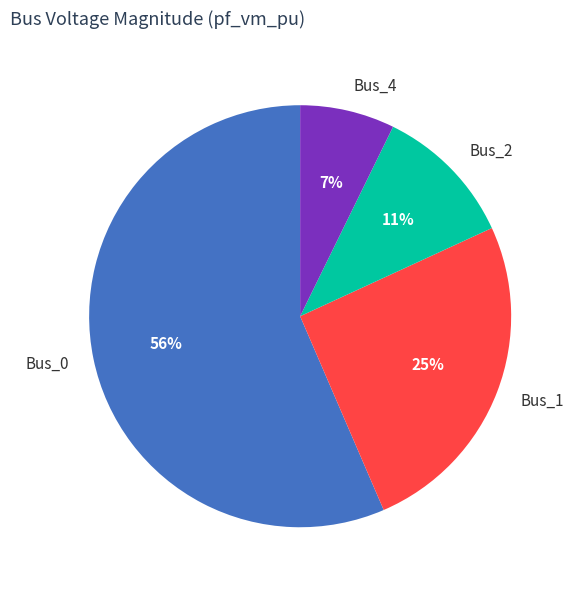

Is it true that Bus_0 is 56% of the pie?

True